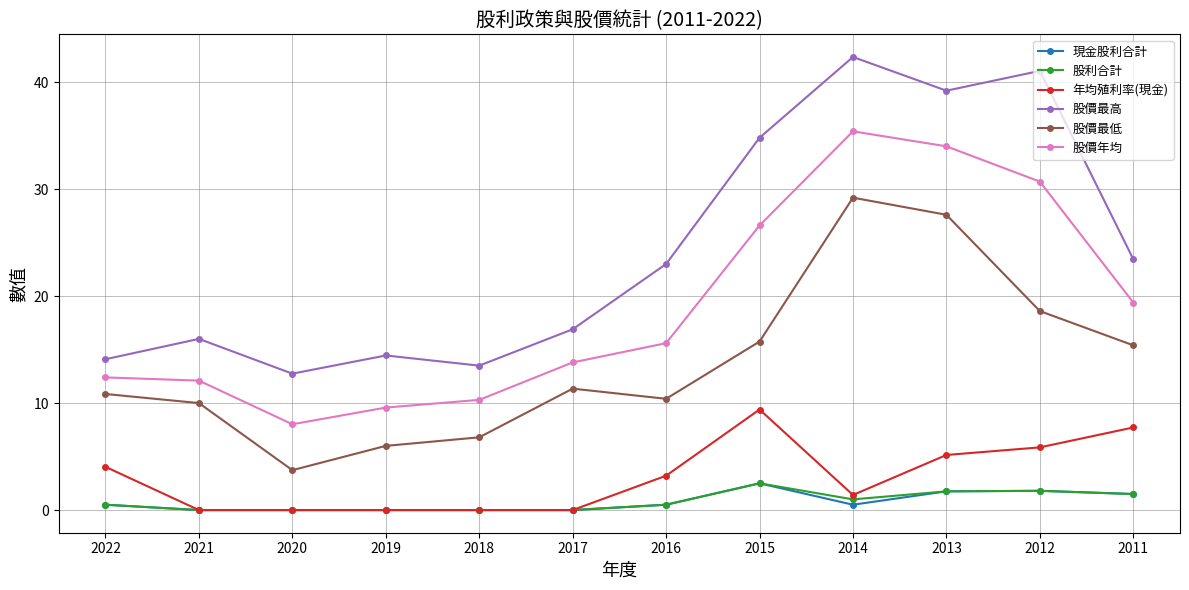

What value does the 股價年均 series have at 2020?

8.0